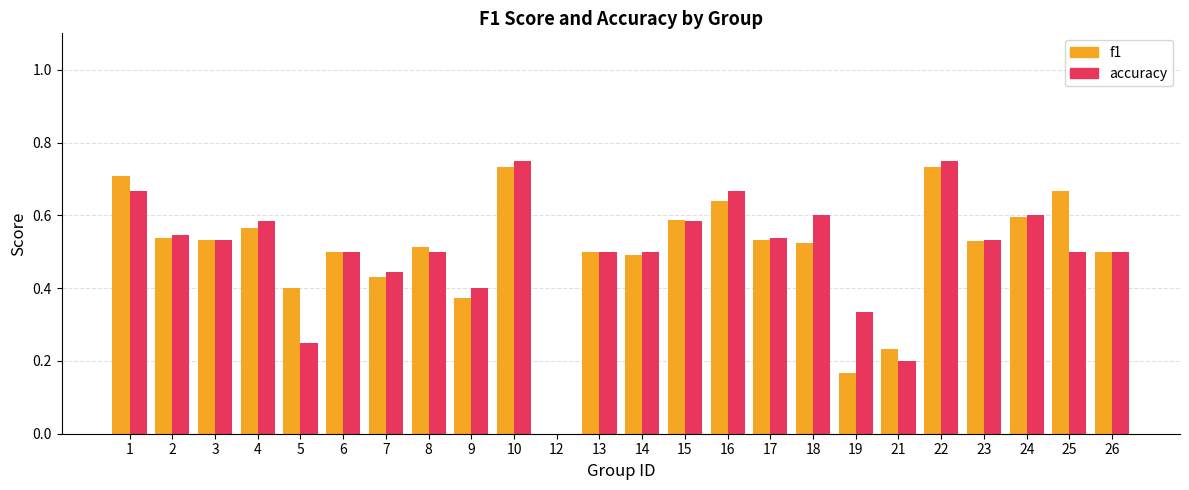

What is the total value across all series at 6?

1.0